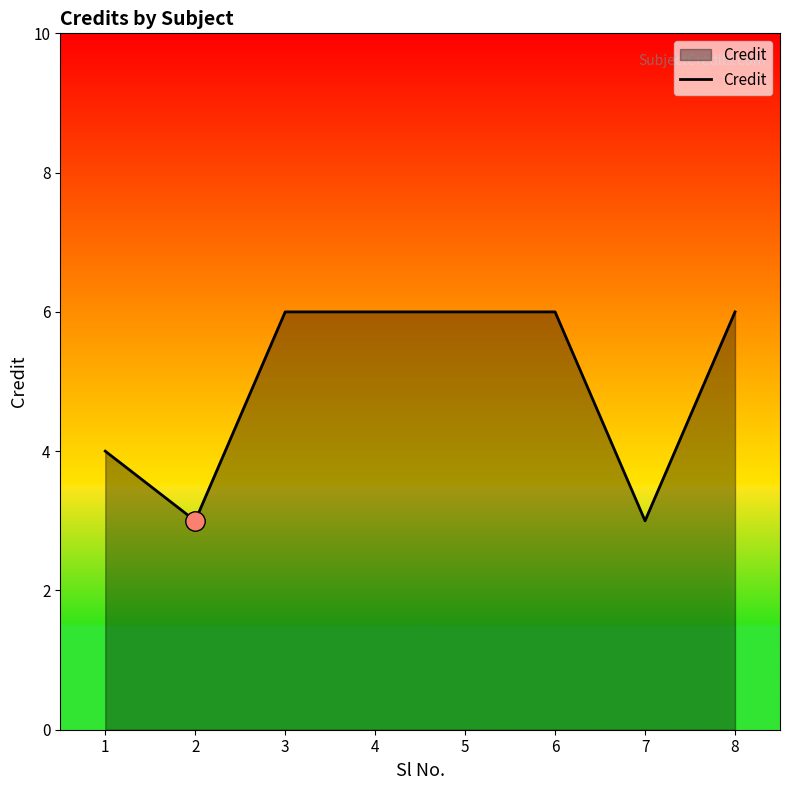

True or false: the data shows 4 at 1.

True